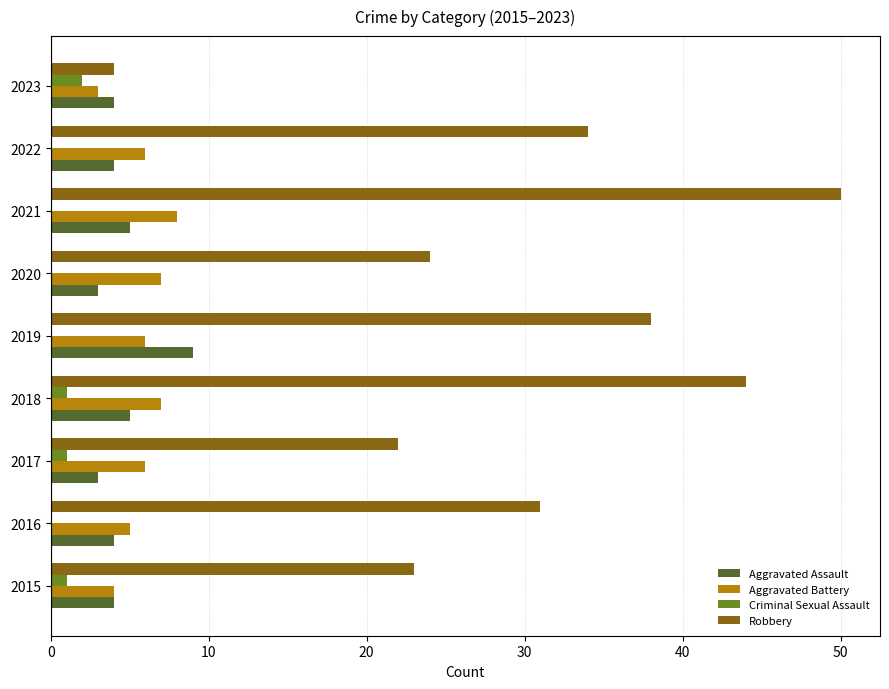

Count the number of categories in the chart.

9